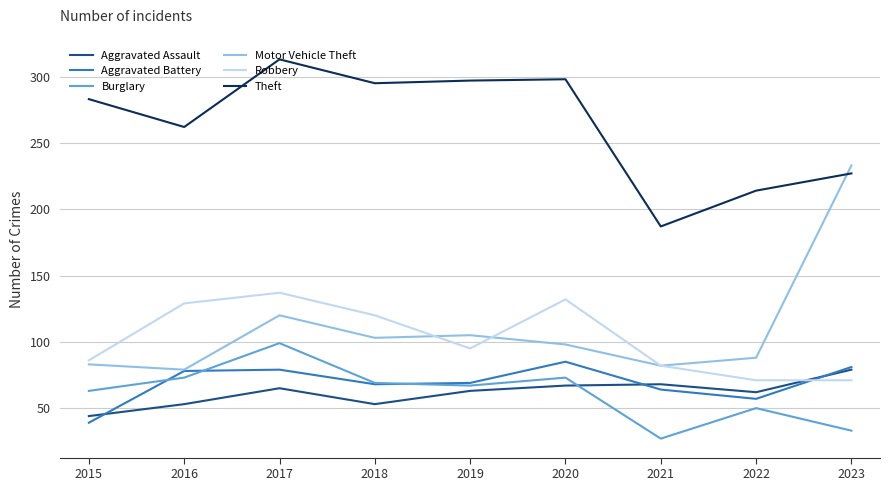

Is it true that Theft equals 426 at 2017?

False